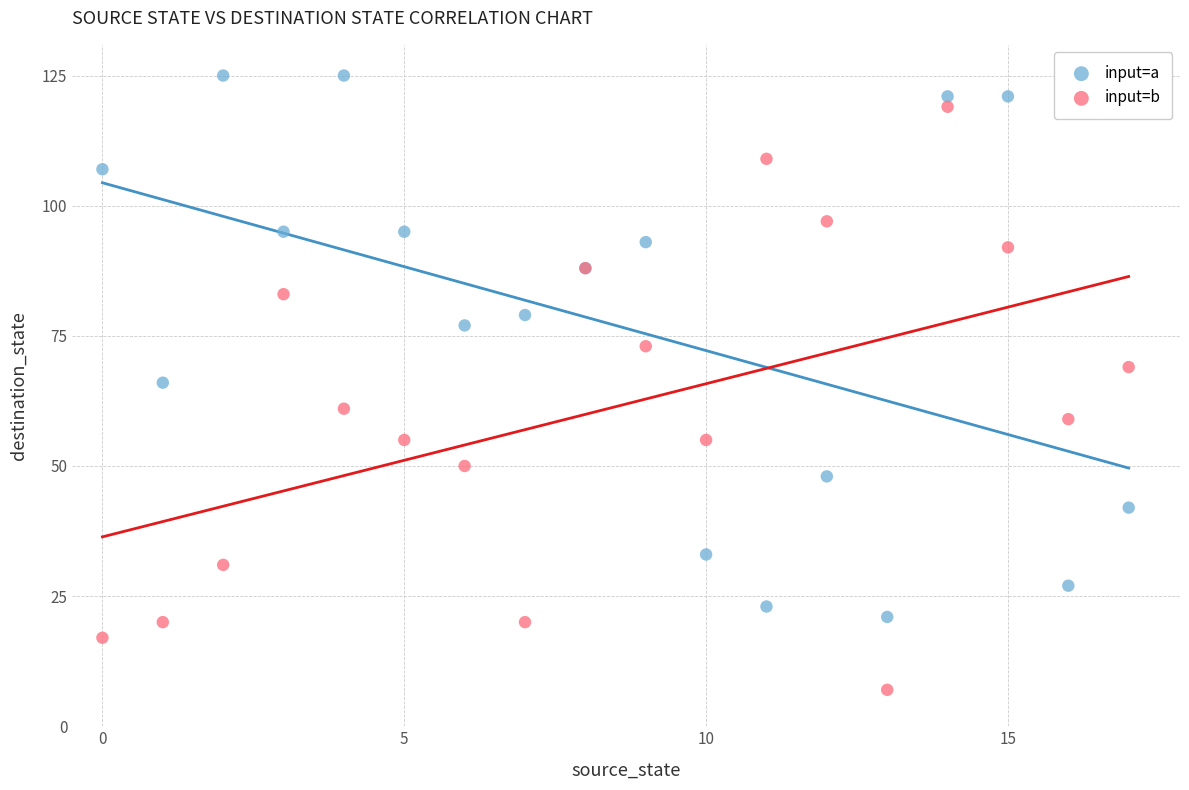

Which series reaches the maximum Y coordinate?

input=a